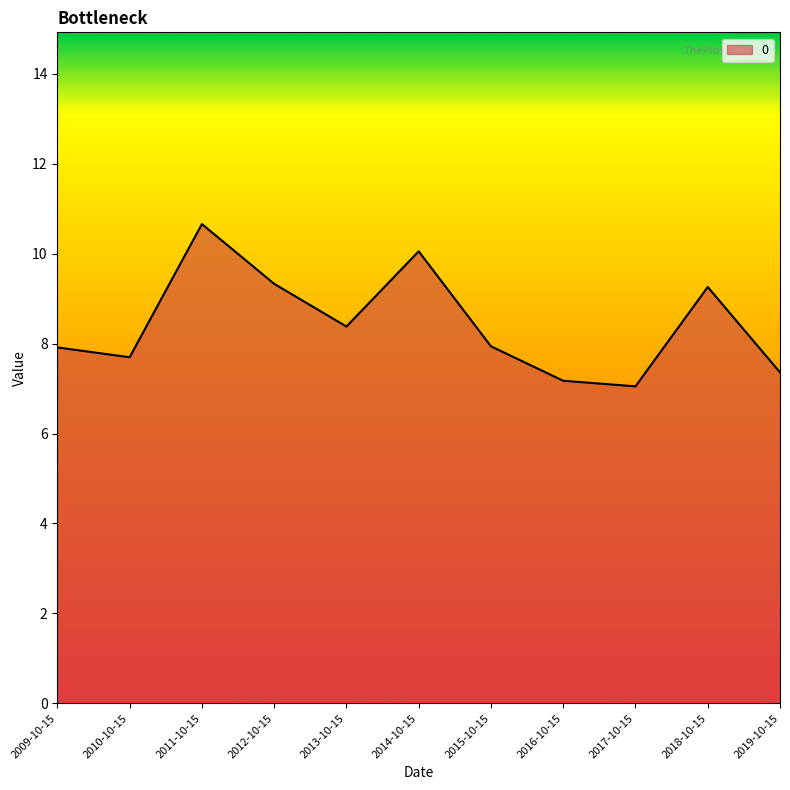

What is the sum of all values?

92.8